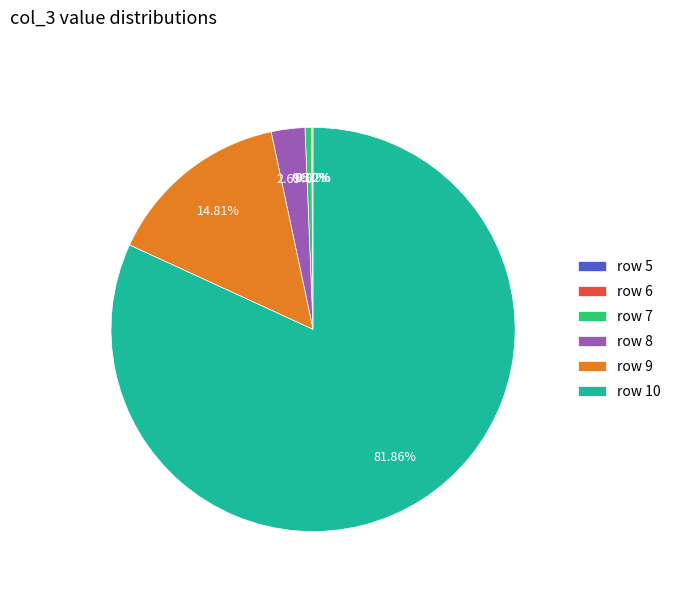

To the nearest percent, what percentage of the pie is row 8?

3%